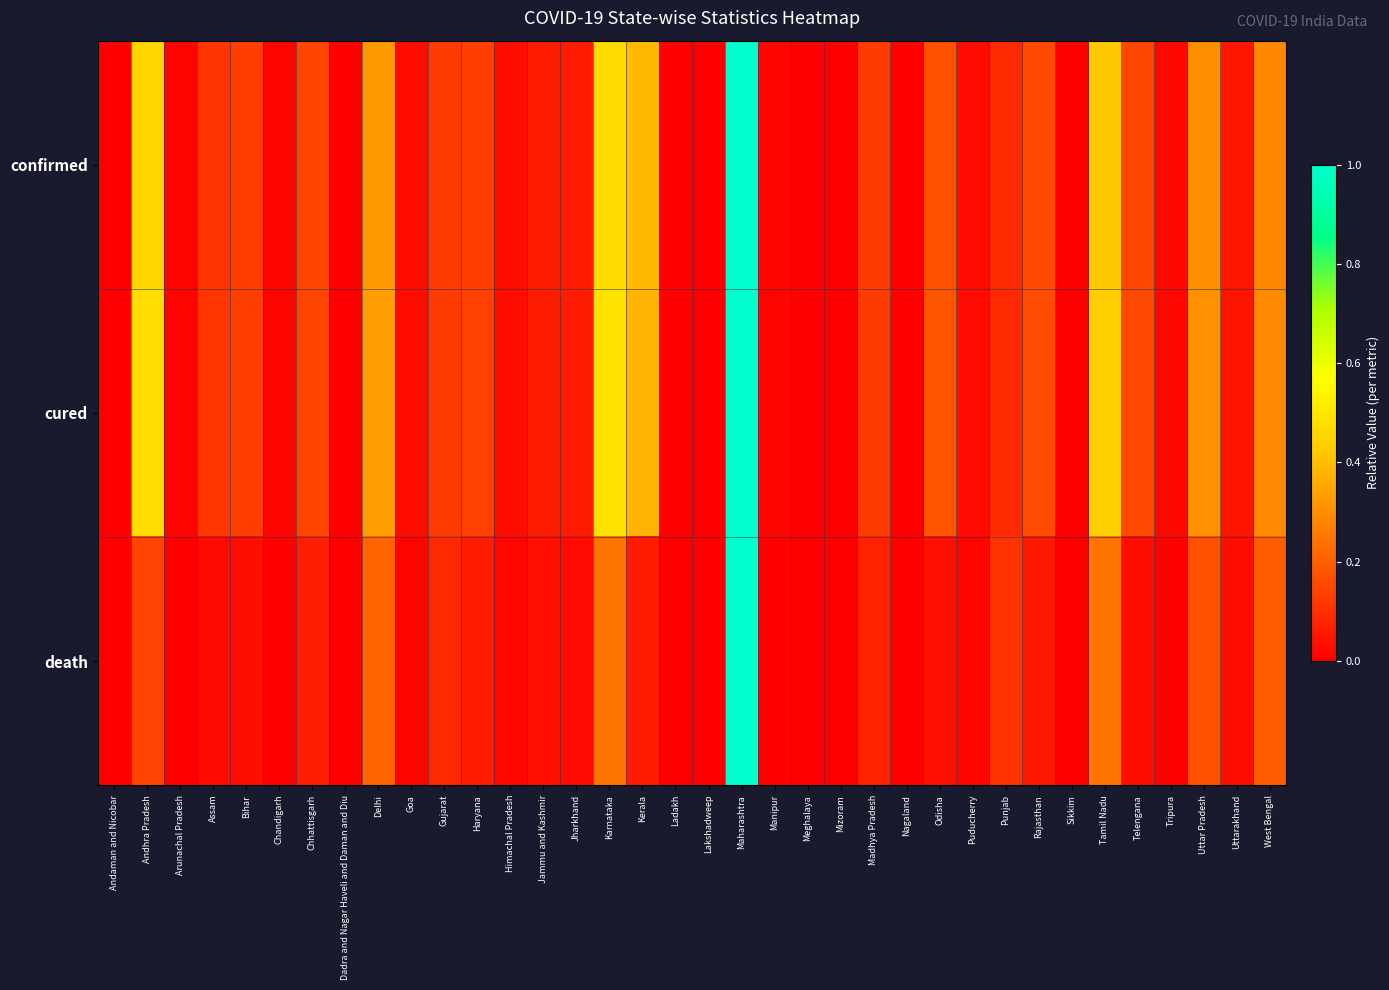

Which series has the largest range (max minus min)?

confirmed